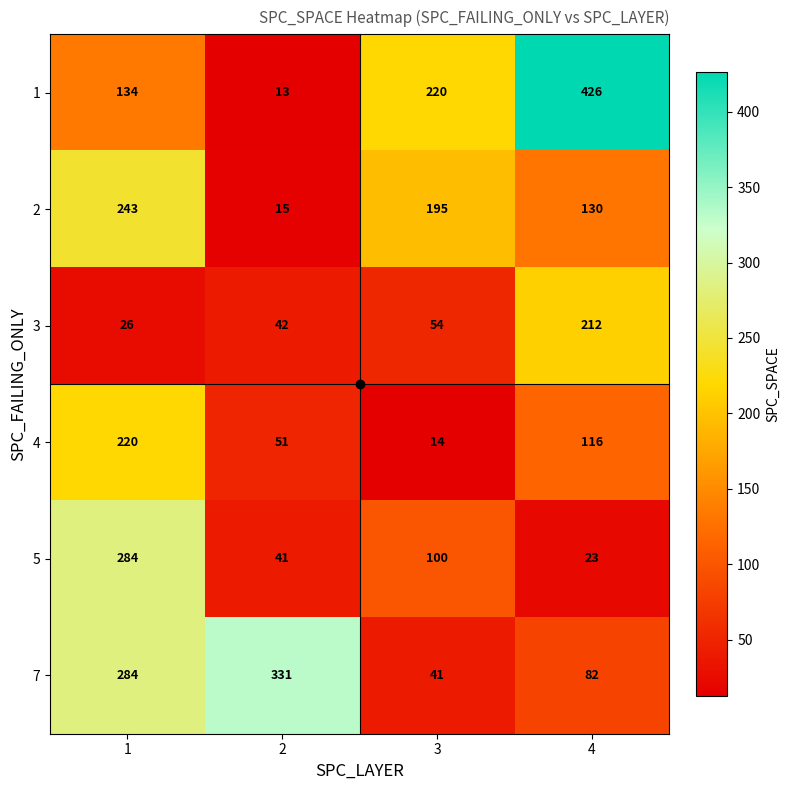

What value does the 2 series have at 1, to the nearest 10?

240